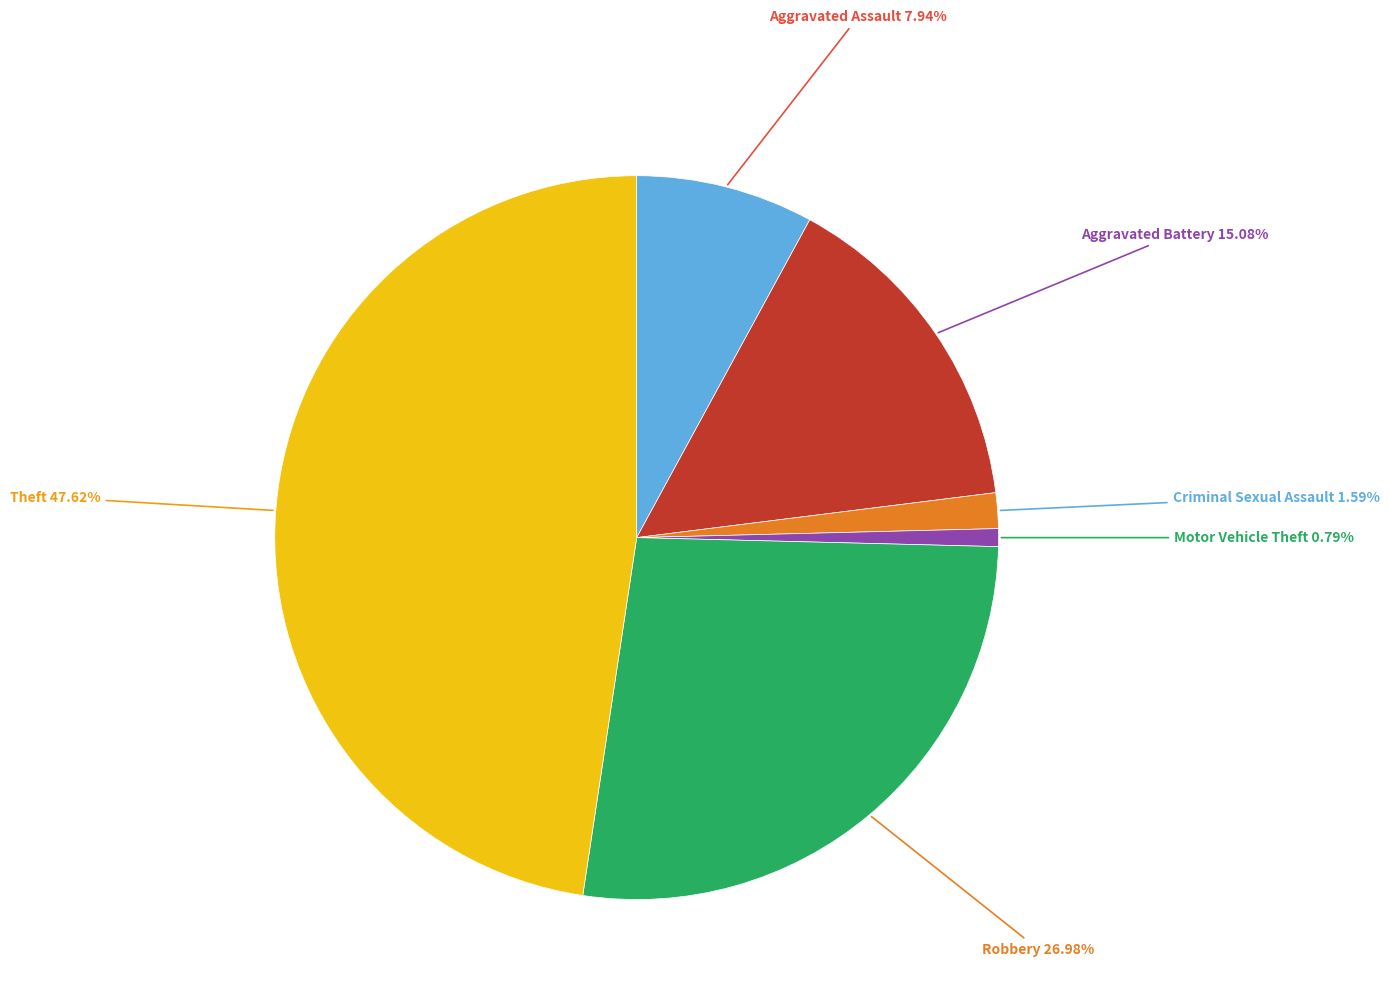

Is there a majority slice in this chart?

No